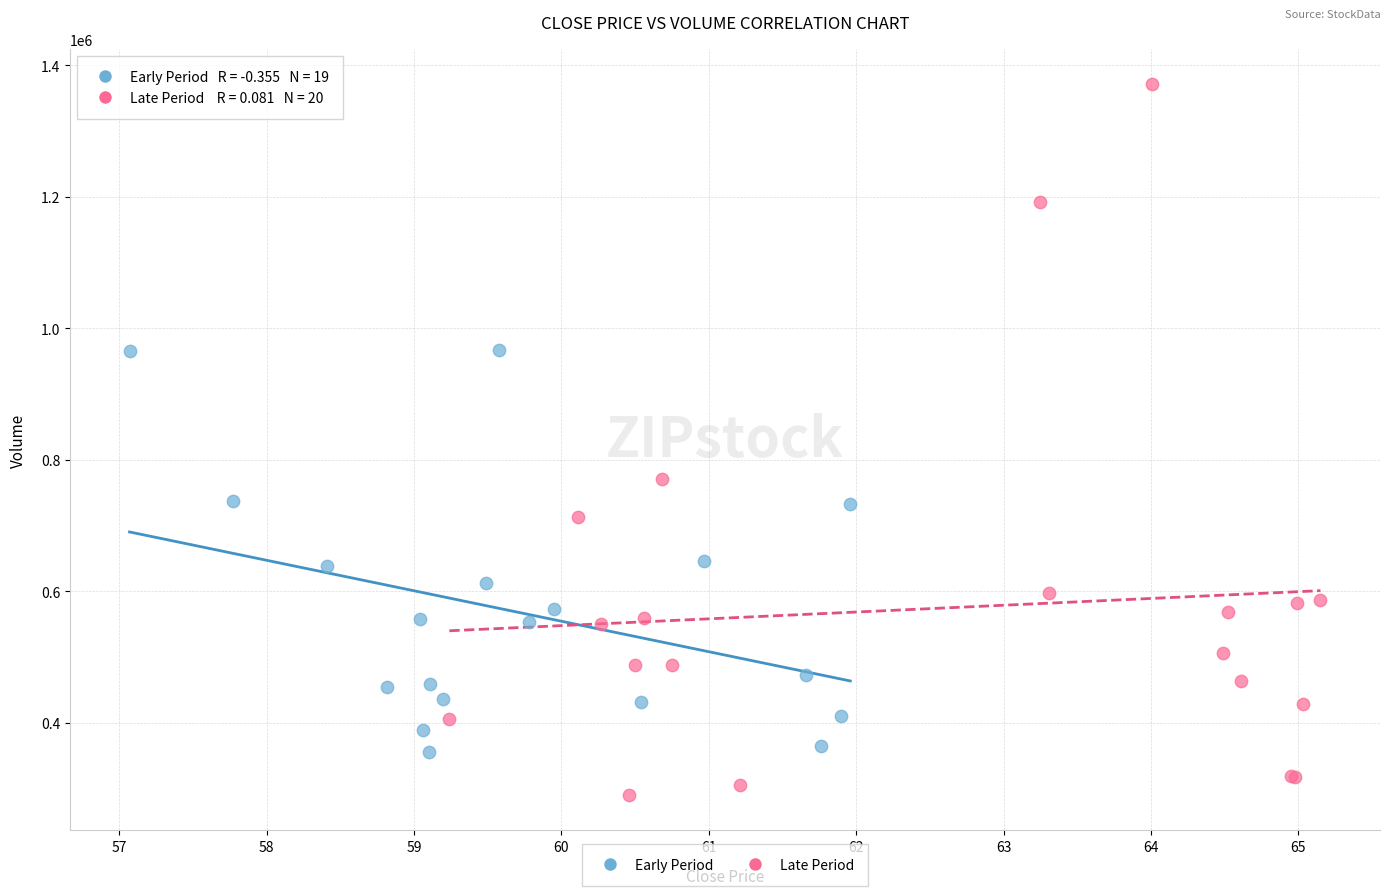

Which series has the widest spread of Y values?

Late Period